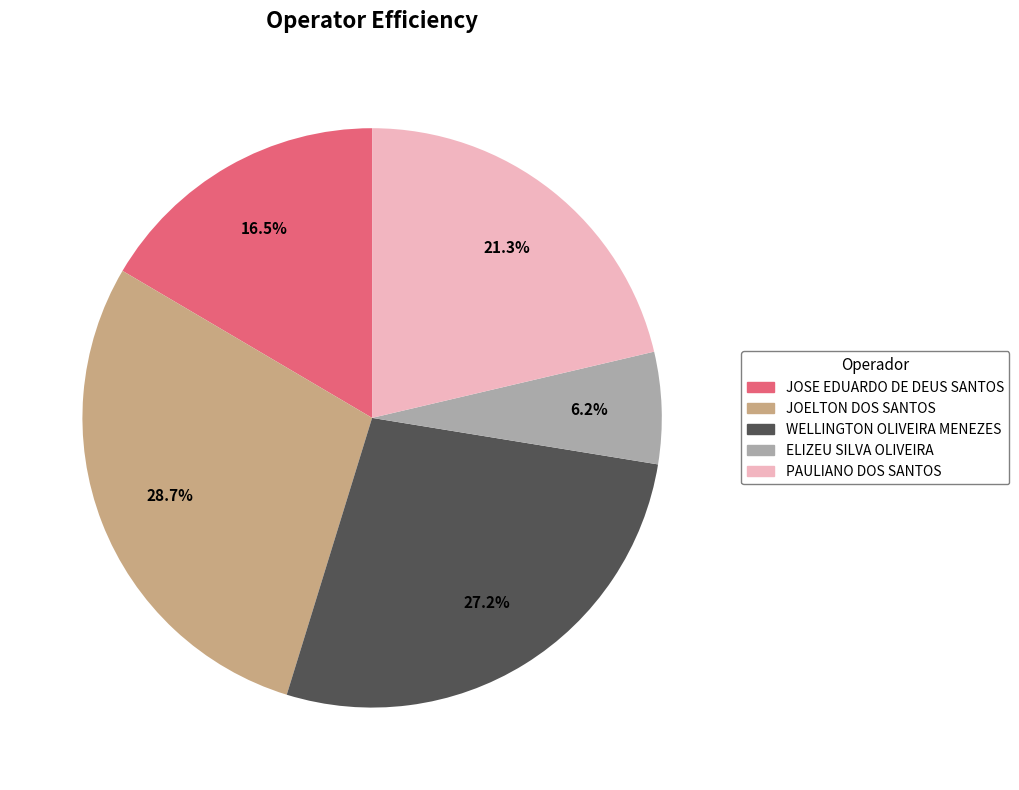

What portion of the pie excludes JOSE EDUARDO DE DEUS SANTOS?

83.5%